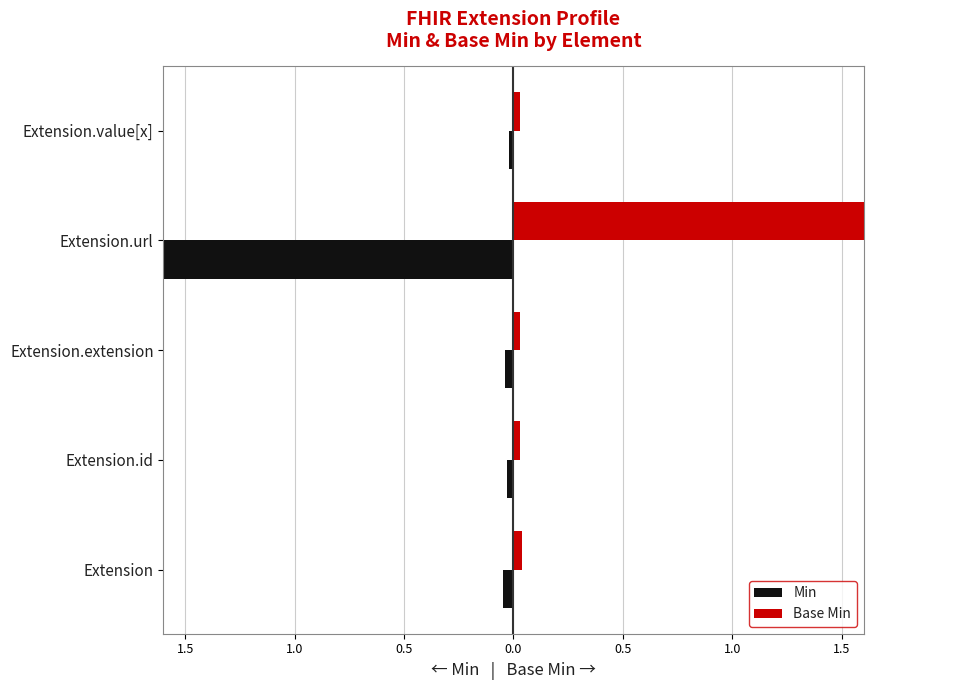

Is the value of Base Min at 0.5 greater than the value of Min at 0.0?

Yes